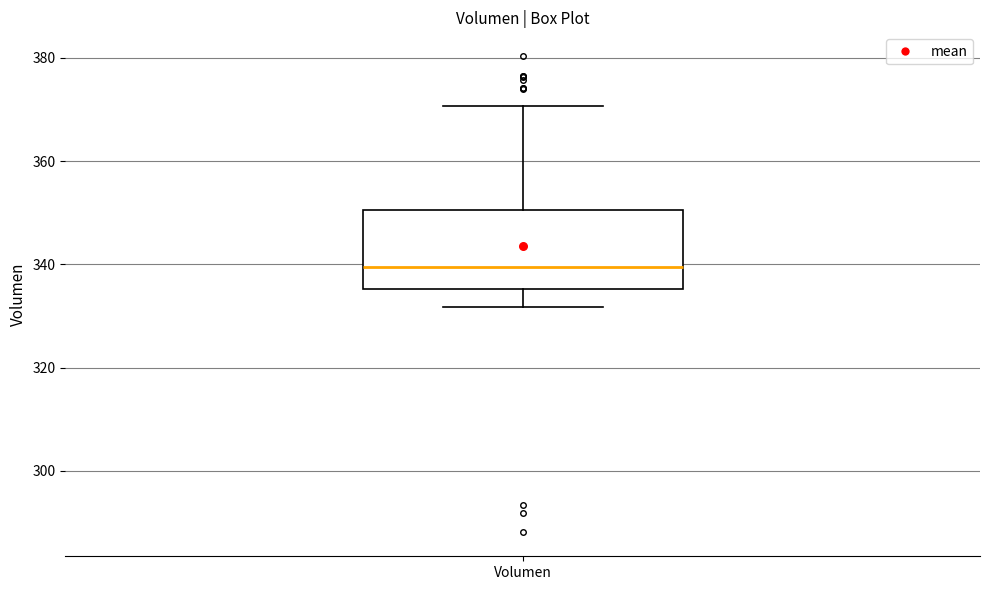

Where is the lower edge of the box for Volumen on the y-axis? The values are not printed on the chart, so give them approximately, as read against the axis.

336